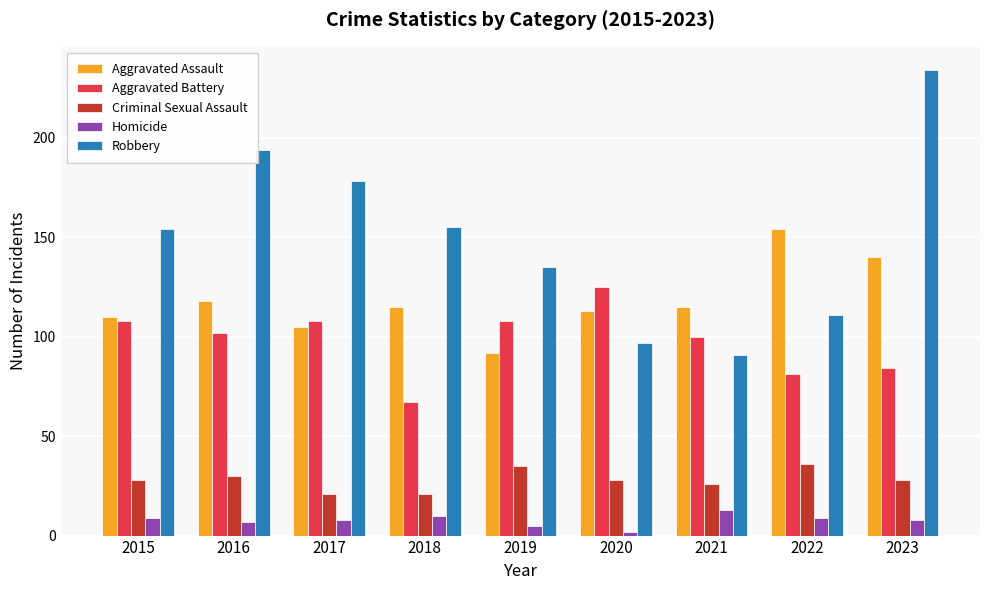

The value of Robbery at 2018 is 155. True or false?

True